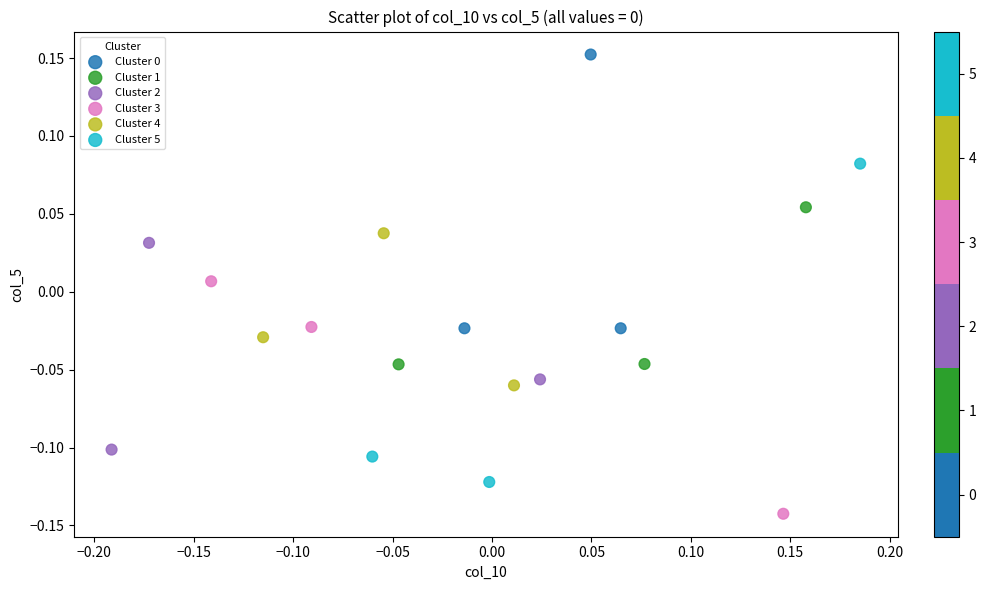

Which series has the widest spread of Y values?

Cluster 5